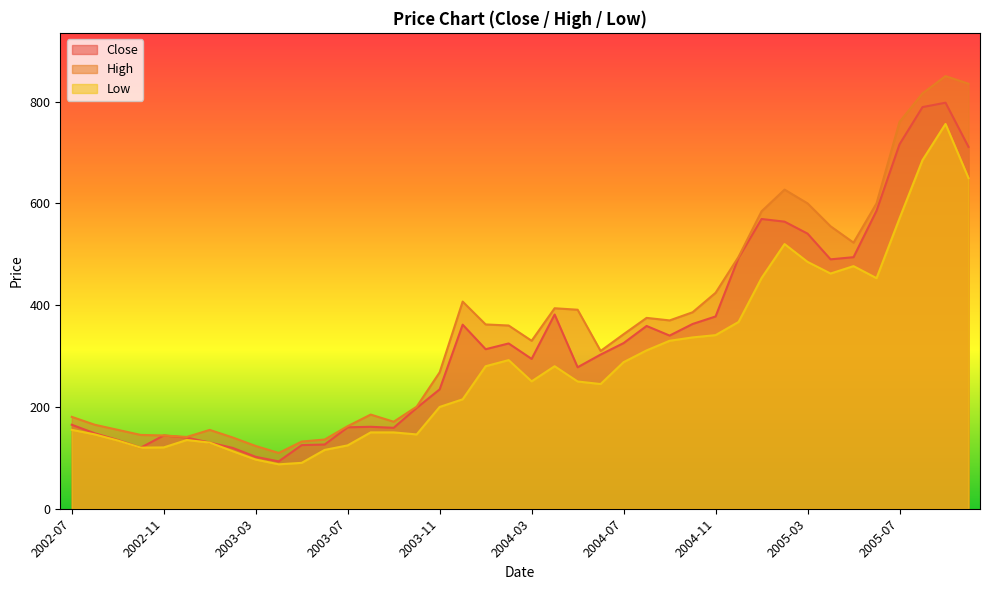

What is the label of the 14th point from the left?

2003-08